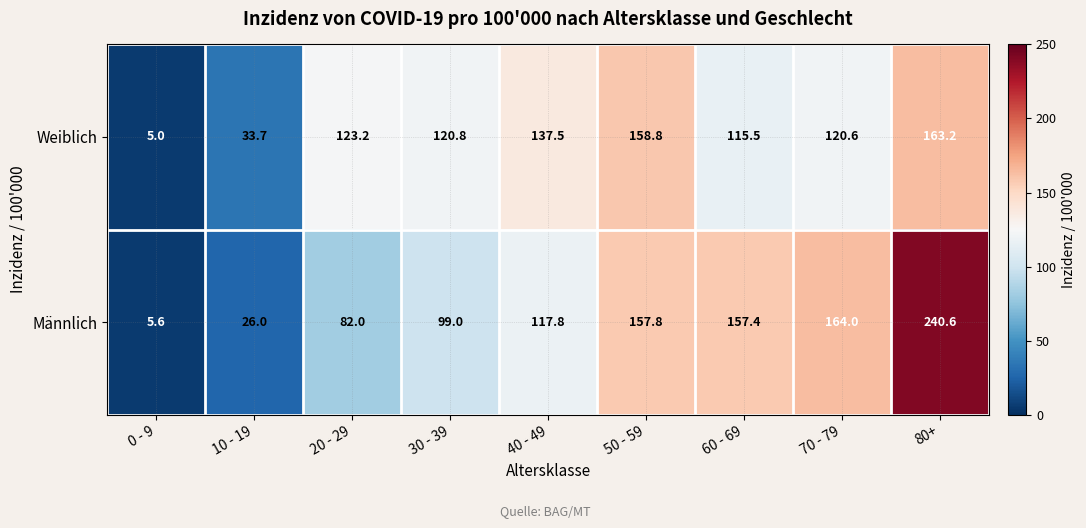

The value of Weiblich at 30 - 39 is 191.2. True or false?

False